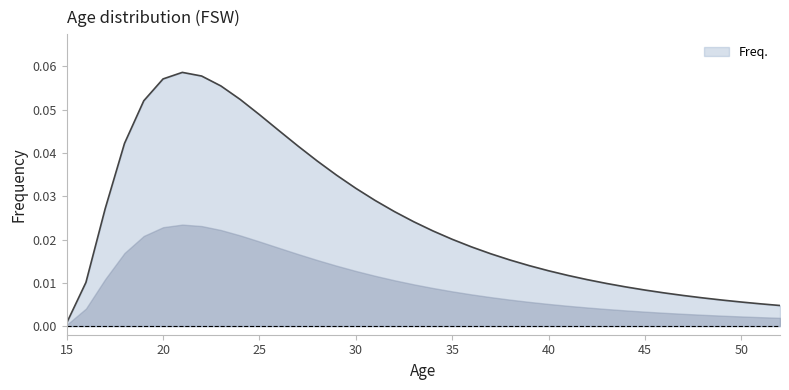

Does the chart have visible grid lines?

No